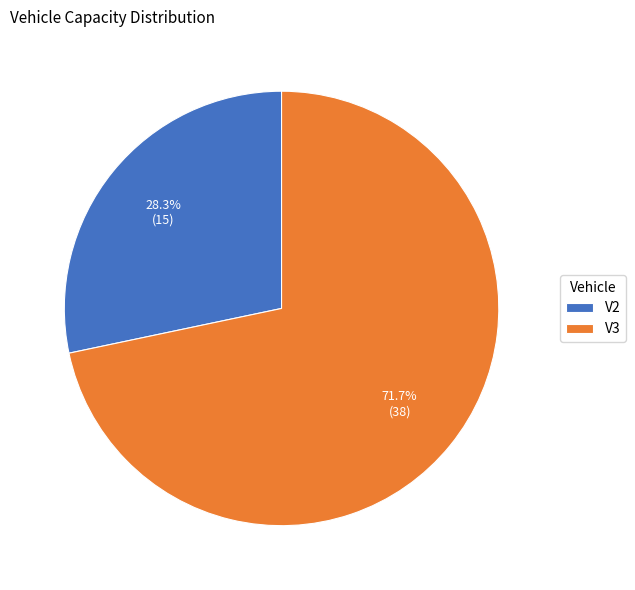

How many slices are in this pie chart?

2